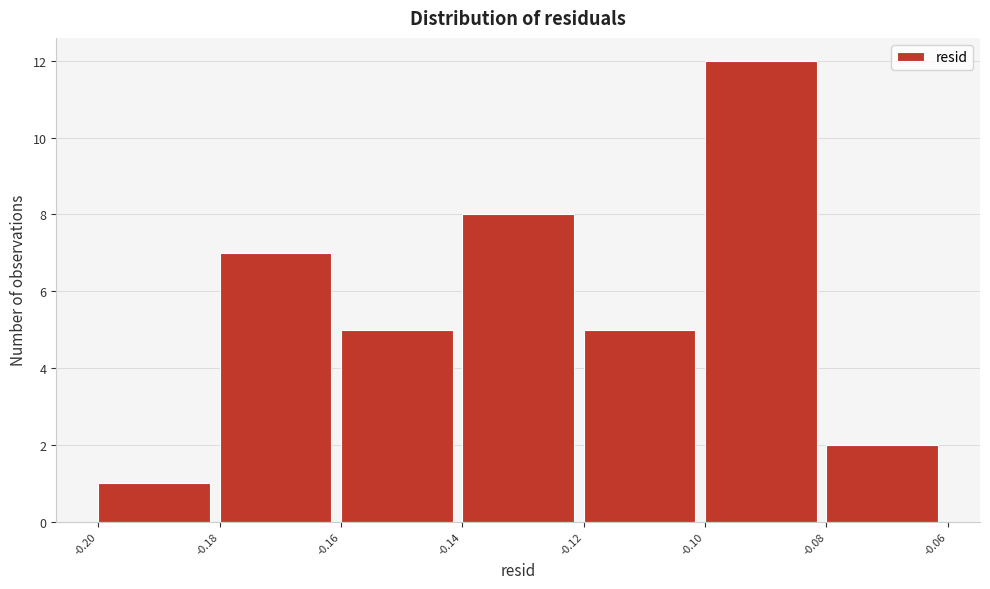

Reading left to right, transcribe this chart: for each bar, give the range it covers on the x-axis and its height. The values are not printed on the chart, so give them approximately, as read against the axis.

-0.20 to -0.18: 1
-0.18 to -0.16: 7
-0.16 to -0.14: 5
-0.14 to -0.12: 8
-0.12 to -0.10: 5
-0.10 to -0.08: 12
-0.08 to -0.06: 2